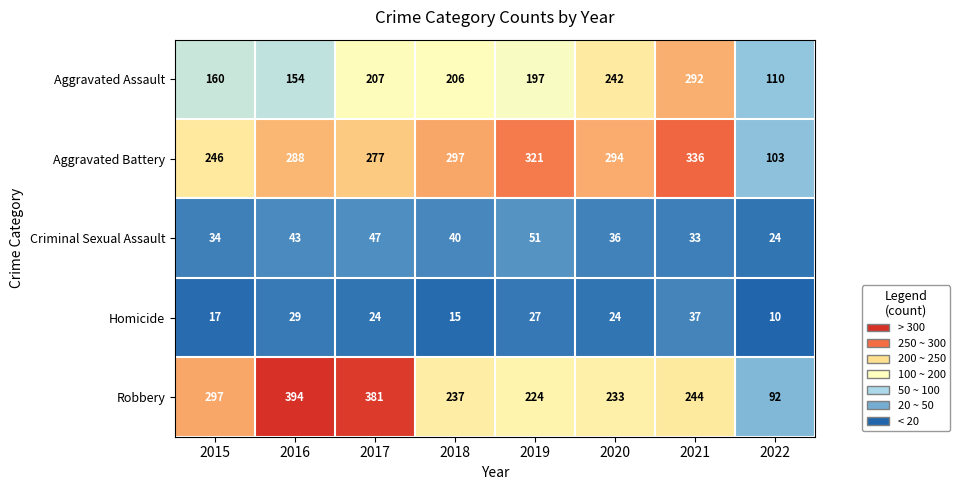

Which series changed the most between 2019 and 2021?

Aggravated Assault